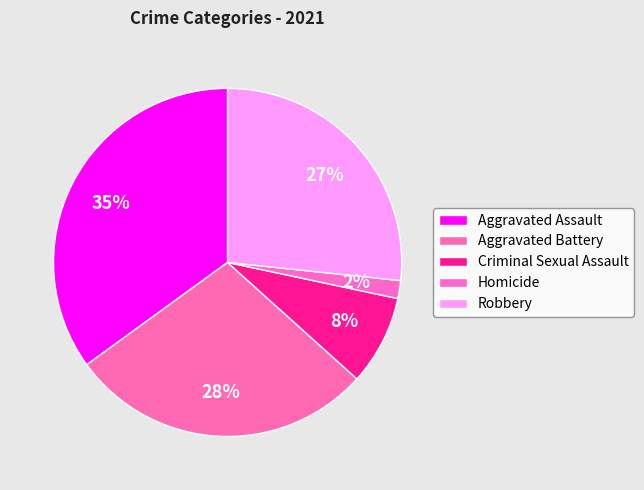

Is the sum of Aggravated Battery and Aggravated Assault greater than half?

Yes